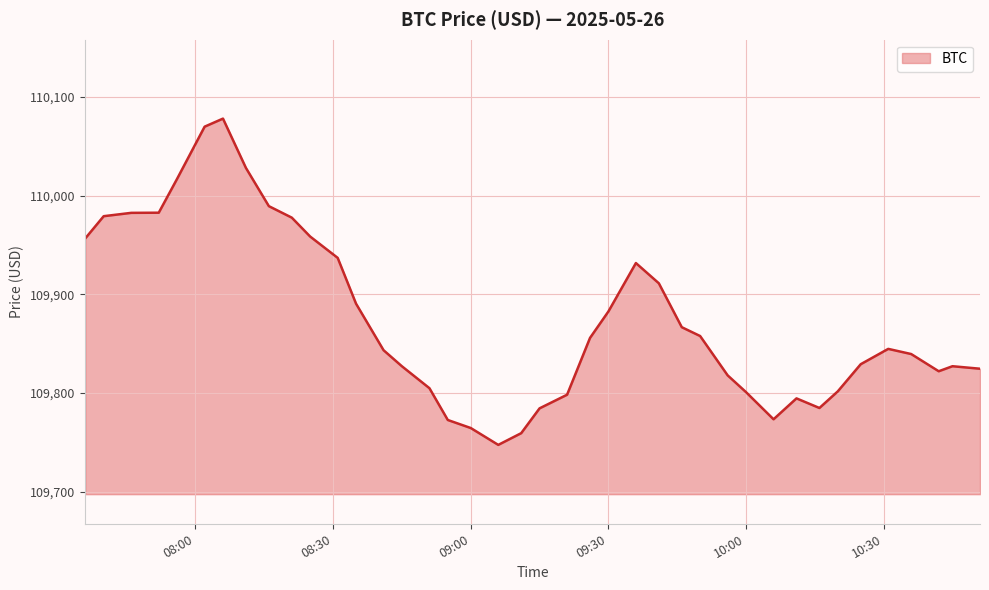

What is the maximum value shown in the chart?

110078.2